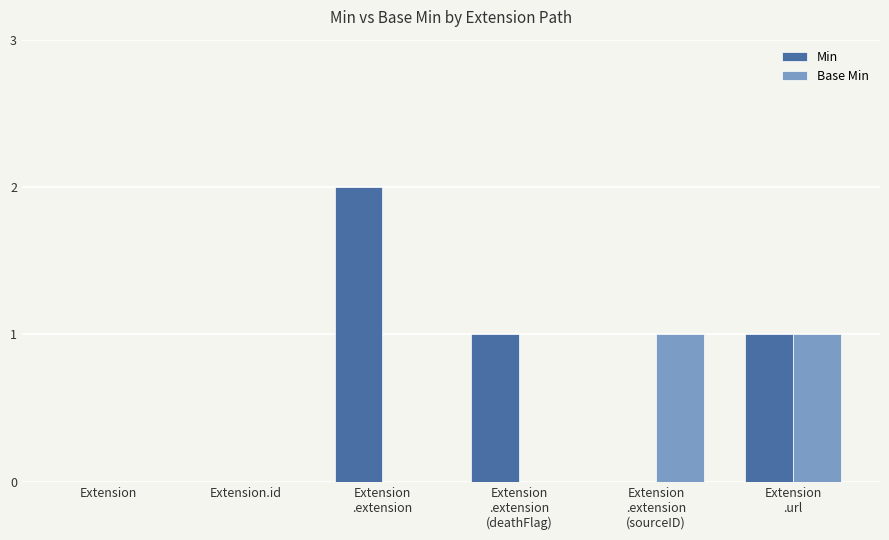

Which series has the largest total across all categories?

Min